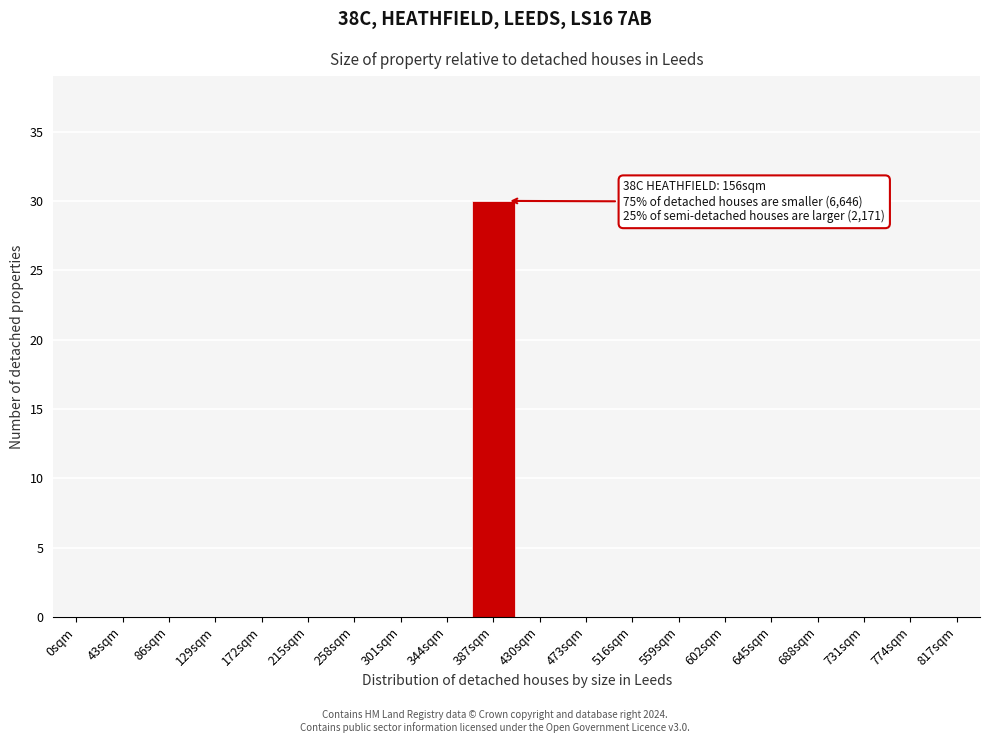

Reading right to left, list all the values displayed in this chart.

817sqm=0	774sqm=0	731sqm=0	688sqm=0	645sqm=0	602sqm=0	559sqm=0	516sqm=0	473sqm=0	430sqm=0	387sqm=30	344sqm=0	301sqm=0	258sqm=0	215sqm=0	172sqm=0	129sqm=0	86sqm=0	43sqm=0	0sqm=0